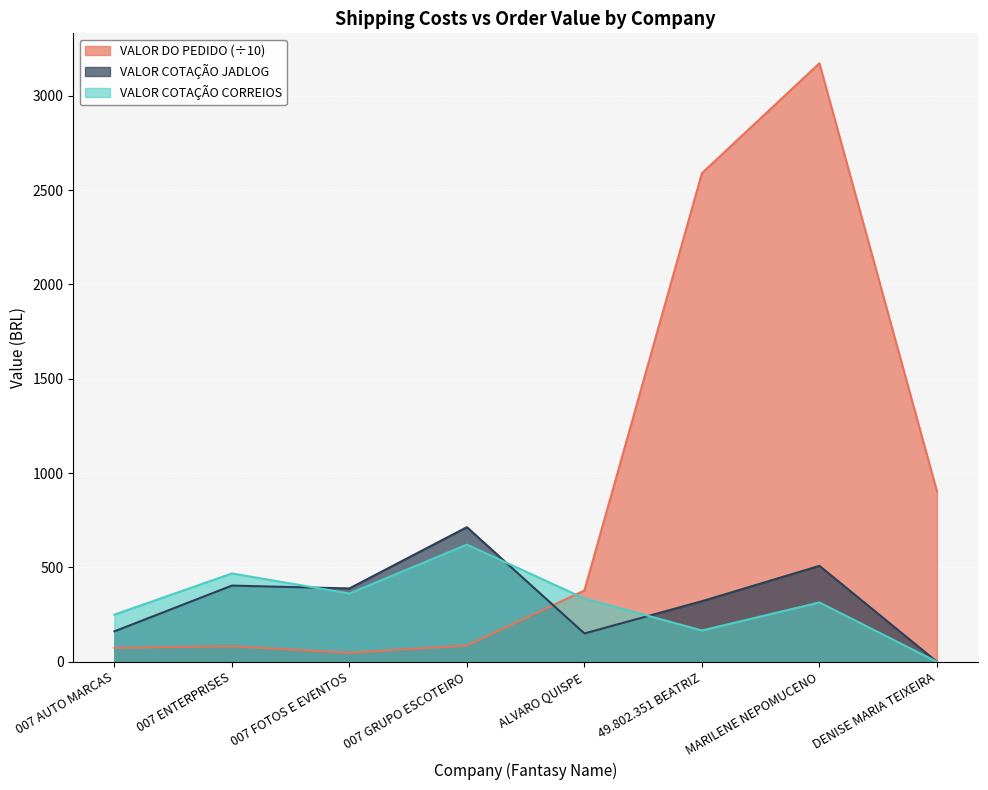

Where do VALOR COTACAO JADLOG and VALOR COTACAO CORREIOS first cross each other?

007 ENTERPRISES and 007 FOTOS E EVENTOS